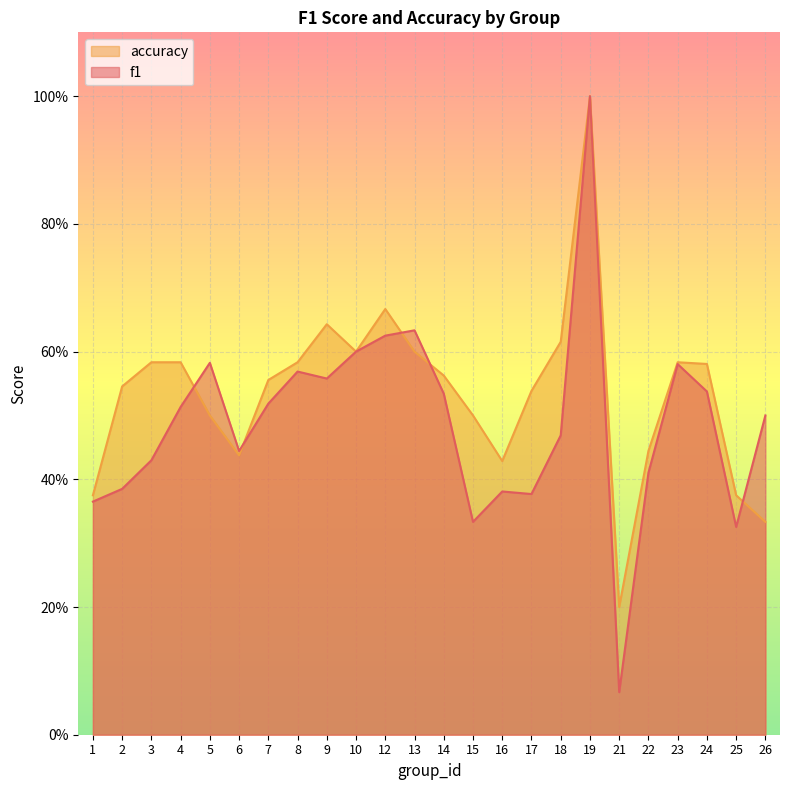

Reading right to left, what are all the values shown in this chart?

f1: 0.5	0.3	0.5	0.6	0.4	0.1	1.0	0.5	0.4	0.4	0.3	0.5	0.6	0.6	0.6	0.6	0.6	0.5	0.4	0.6	0.5	0.4	0.4	0.4
accuracy: 0.3	0.4	0.6	0.6	0.4	0.2	1.0	0.6	0.5	0.4	0.5	0.6	0.6	0.7	0.6	0.6	0.6	0.6	0.4	0.5	0.6	0.6	0.5	0.4